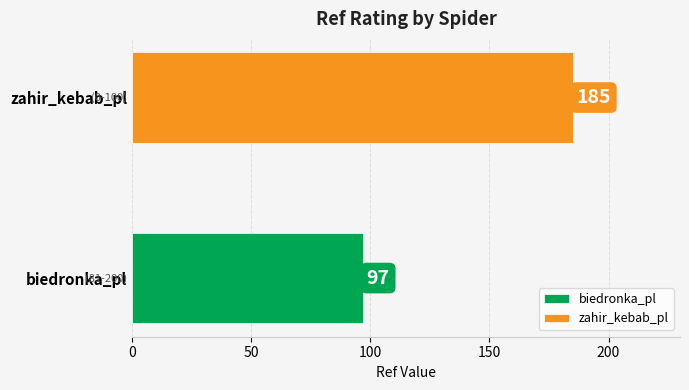

List the series in order of their overall mean, lowest first.

biedronka_pl, zahir_kebab_pl